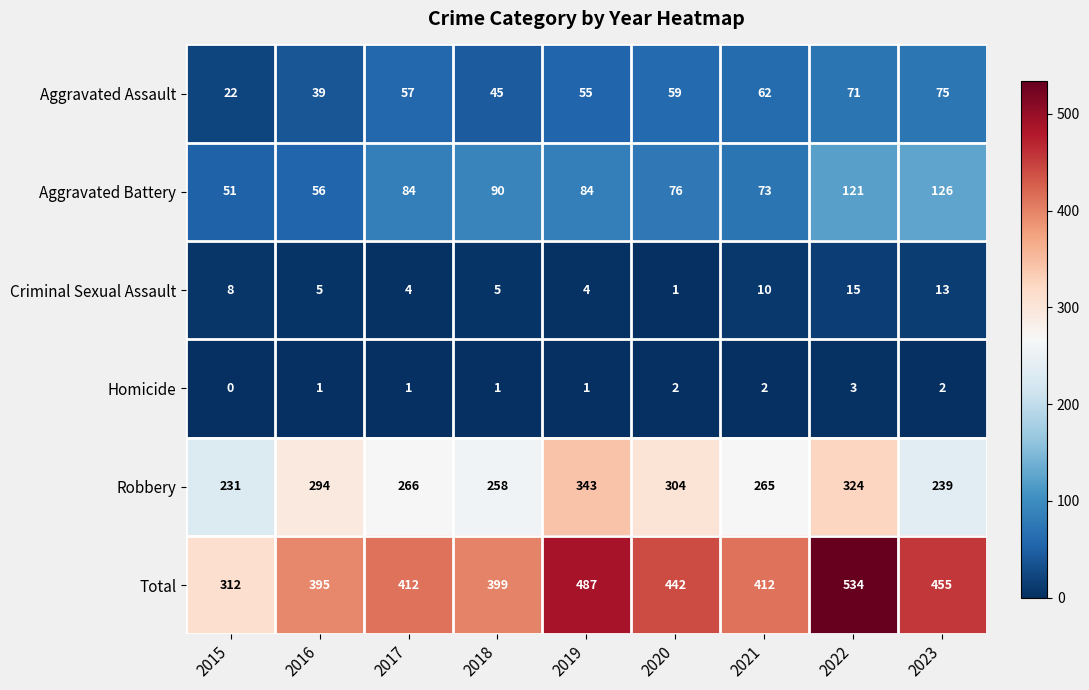

The value of Aggravated Battery at 2020 is 41. True or false?

False